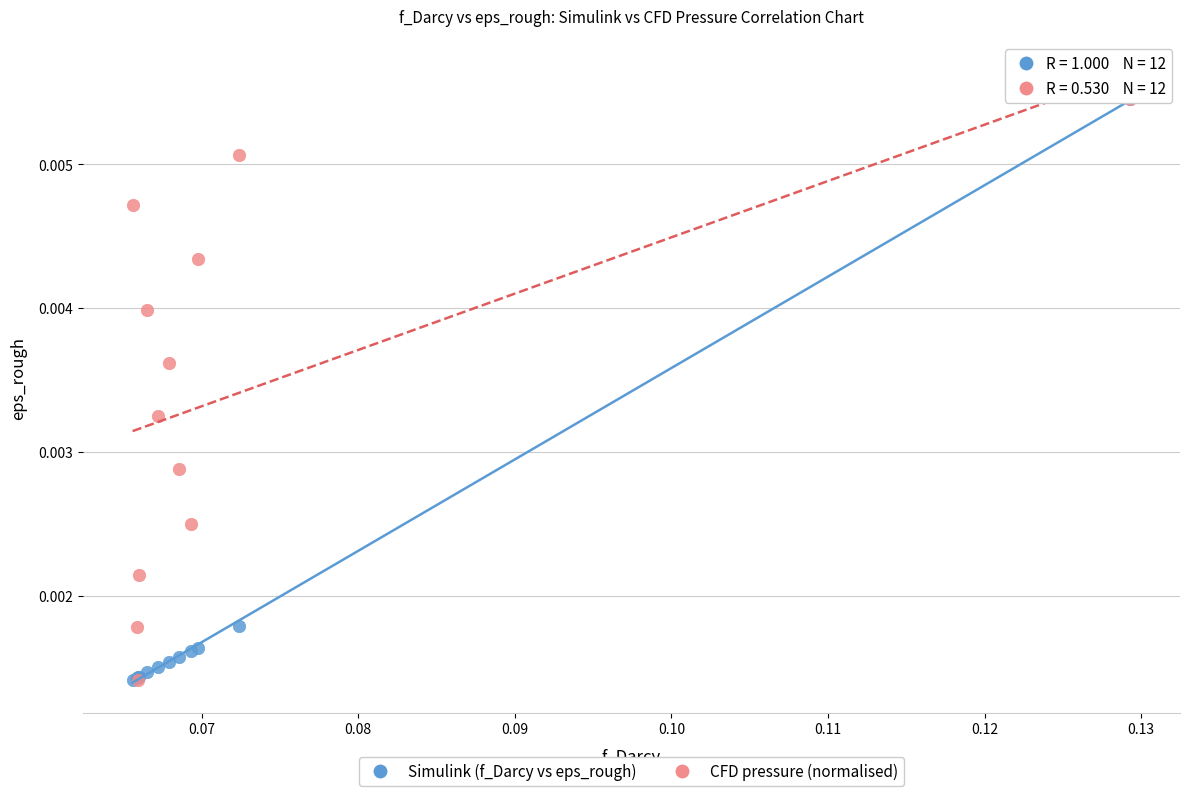

What are all the series names shown in the legend?

Simulink (f_Darcy vs eps_rough), CFD pressure (normalised)